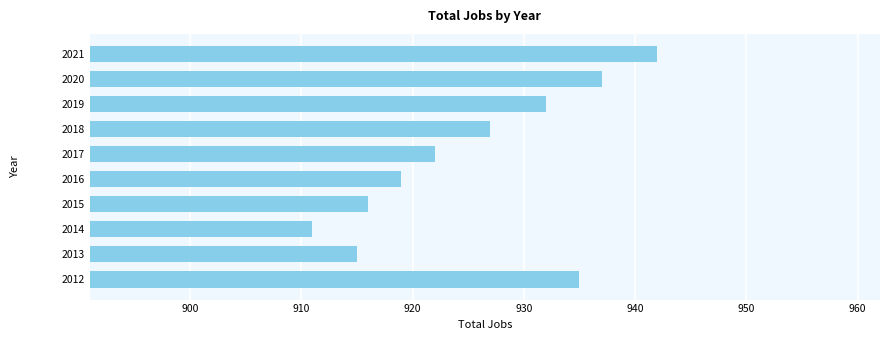

What is the ratio of the value at 2017 to the value at 2012?

1.0